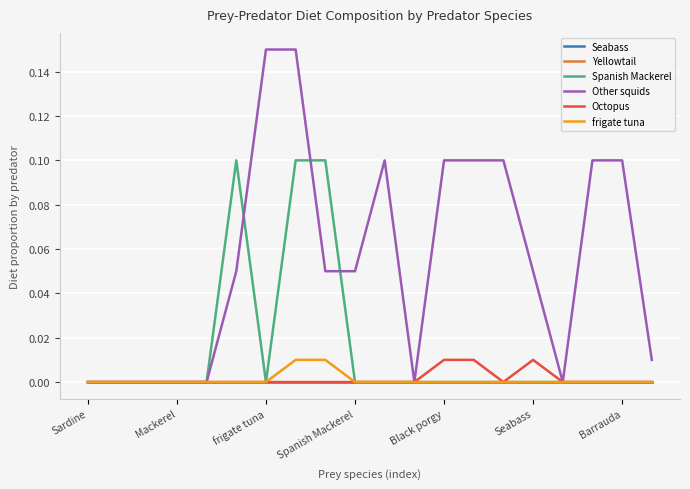

True or false: Yellowtail and frigate tuna cross at least once.

False